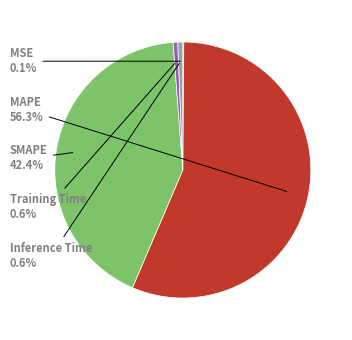

Is there any slice that represents more than half of the pie?

Yes